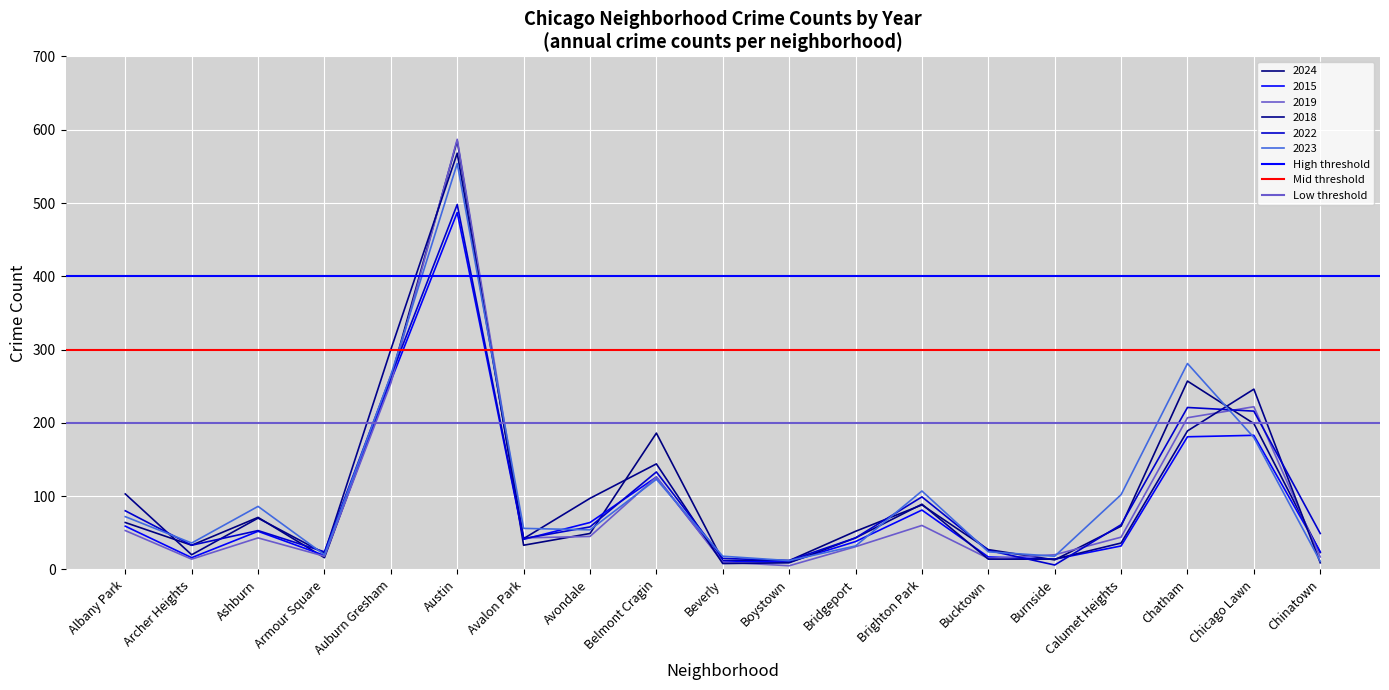

The value of Mid threshold at Albany Park is 300. True or false?

True